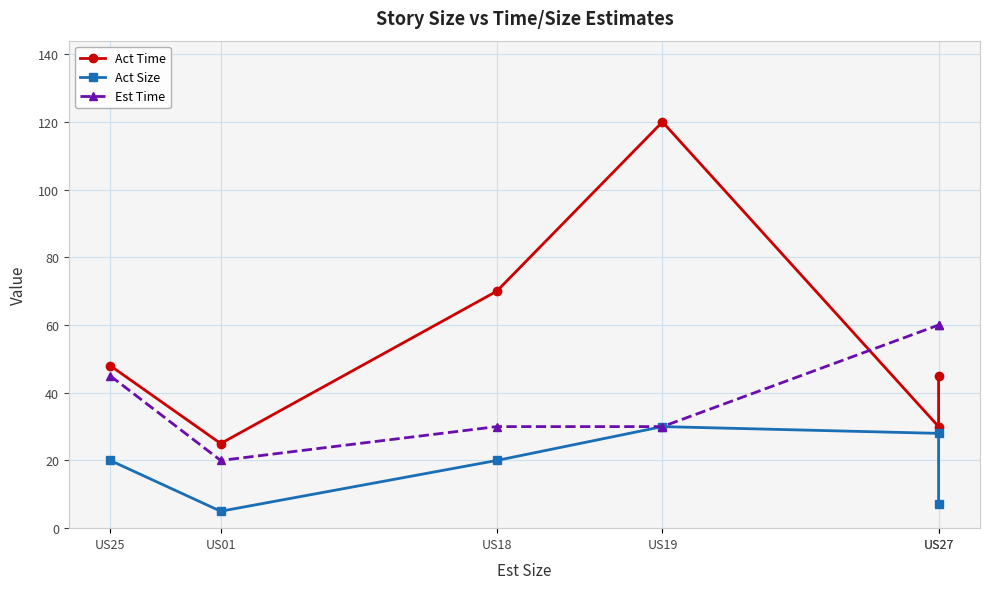

Reading left to right, extract all data points from this chart.

Act Time: 48	25	70	120	30	45
Act Size: 20	5	20	30	28	7
Est Time: 45	20	30	30	60	60